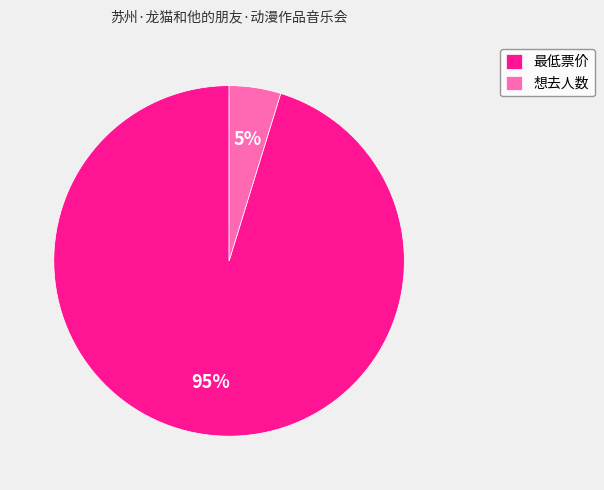

To the nearest percent, what percentage of the pie is 最低票价?

95%